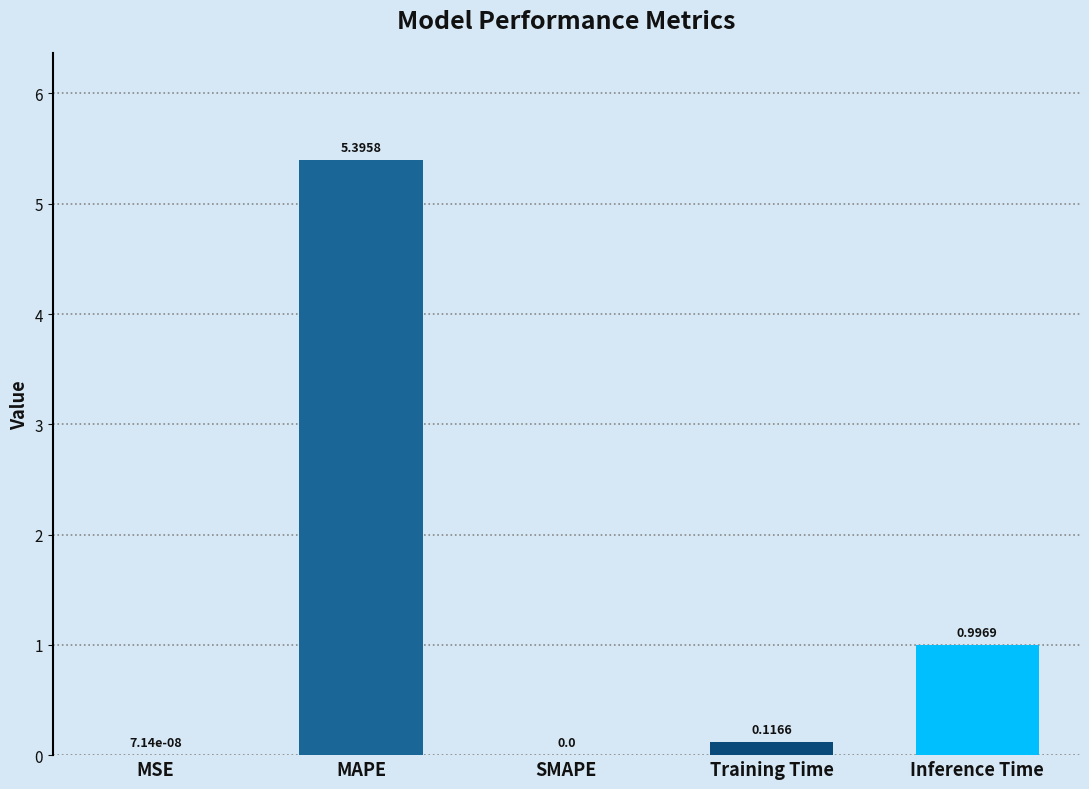

Are the bars horizontal?

No